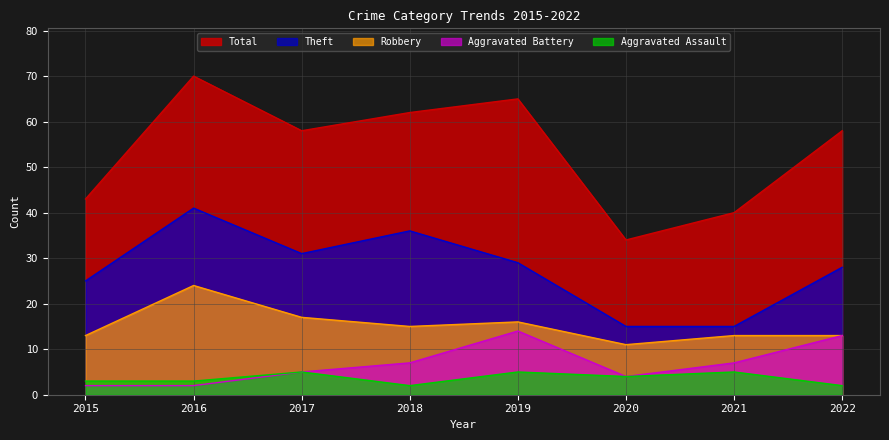

The value of Robbery at 2018 is 15. True or false?

True